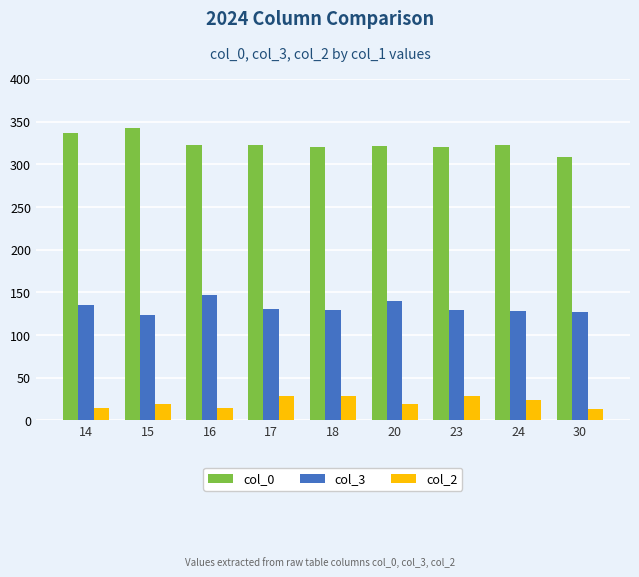

How many bars are there in each group?

3